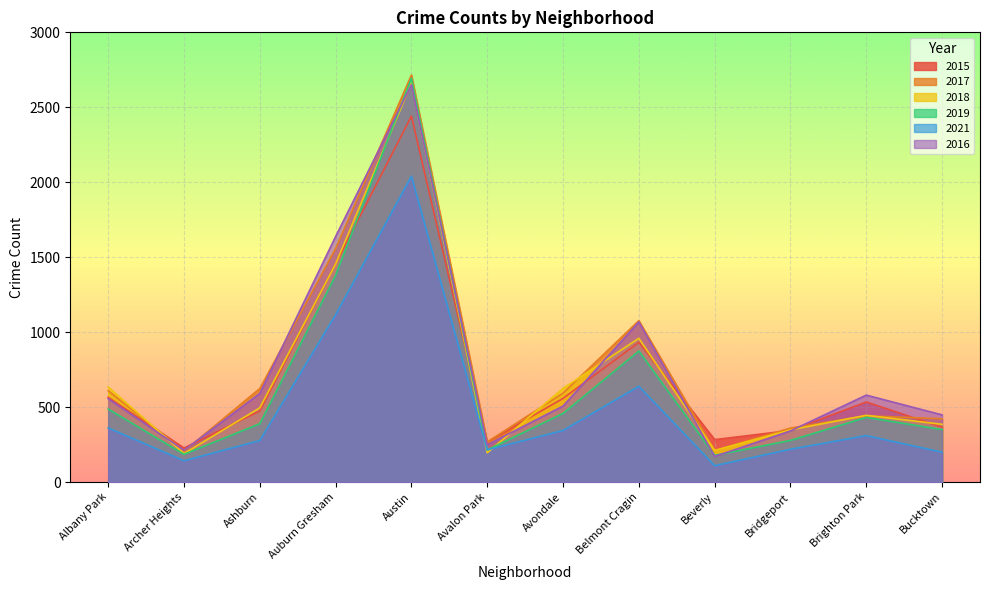

Where is the first local maximum for 2019?

Austin